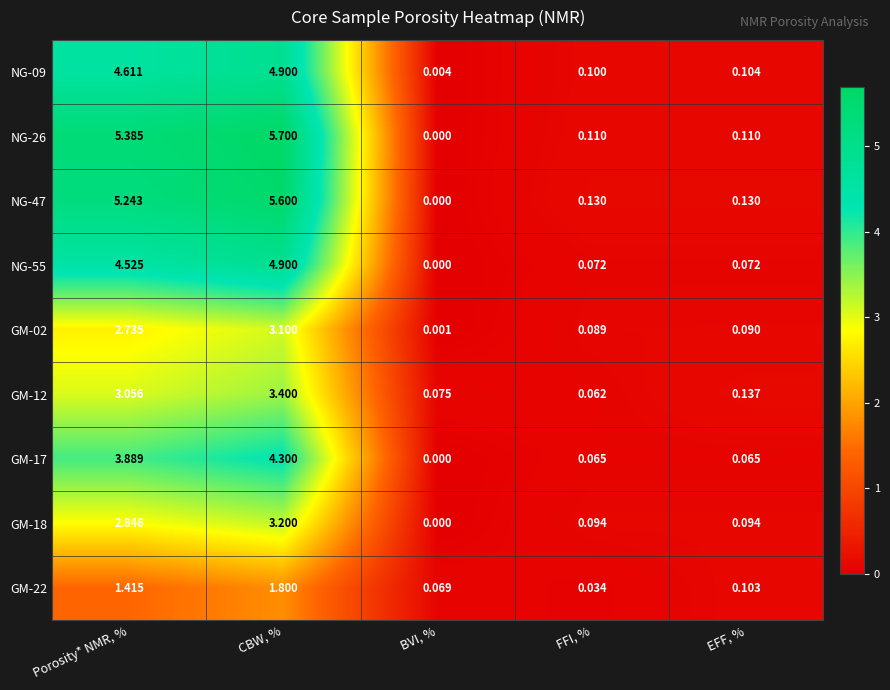

At which category is the sum across all series the highest?

CBW, %